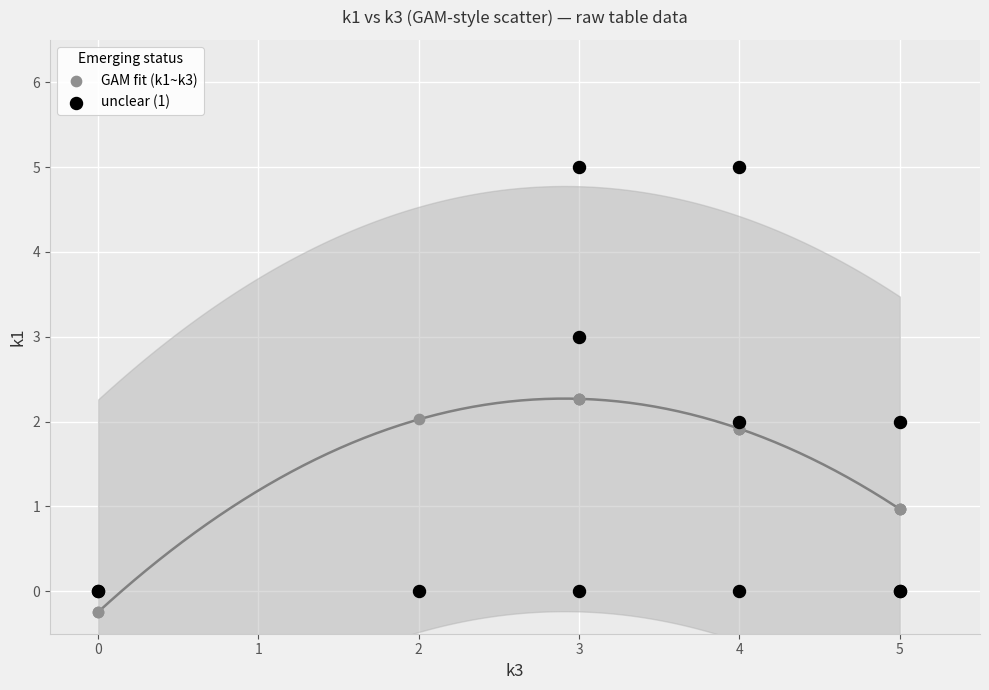

Which series has the widest spread of Y values?

unclear (1)